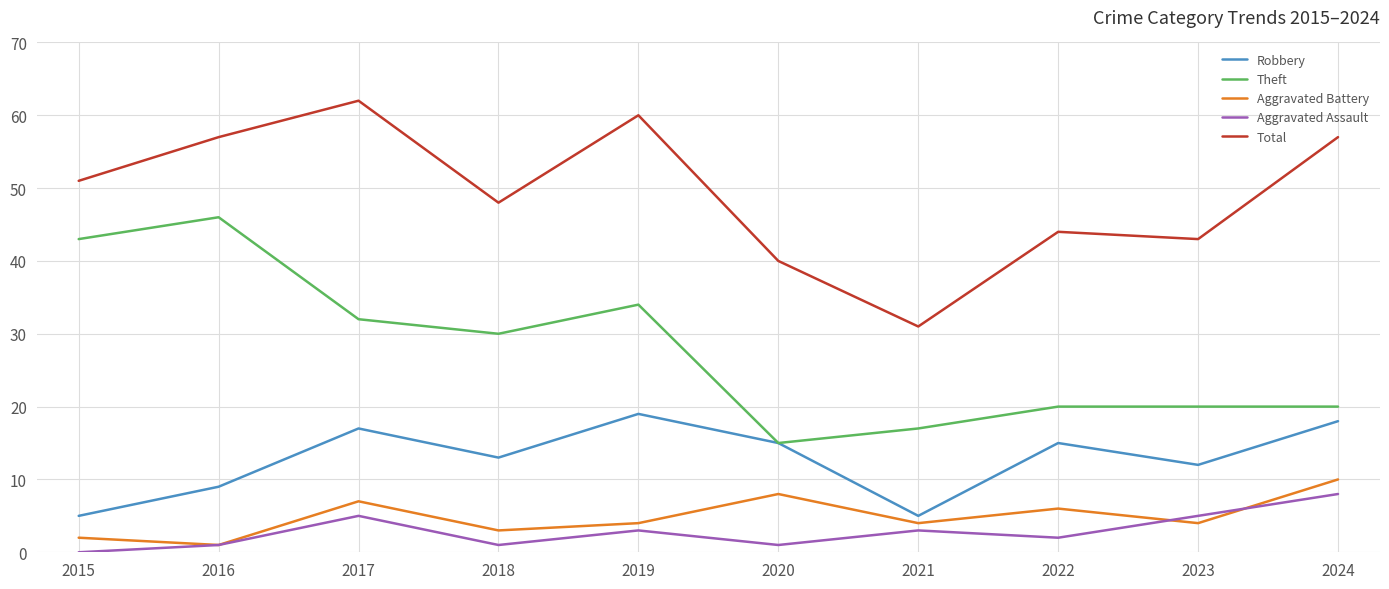

What is the difference between the Robbery values at 2018 and 2024?

5